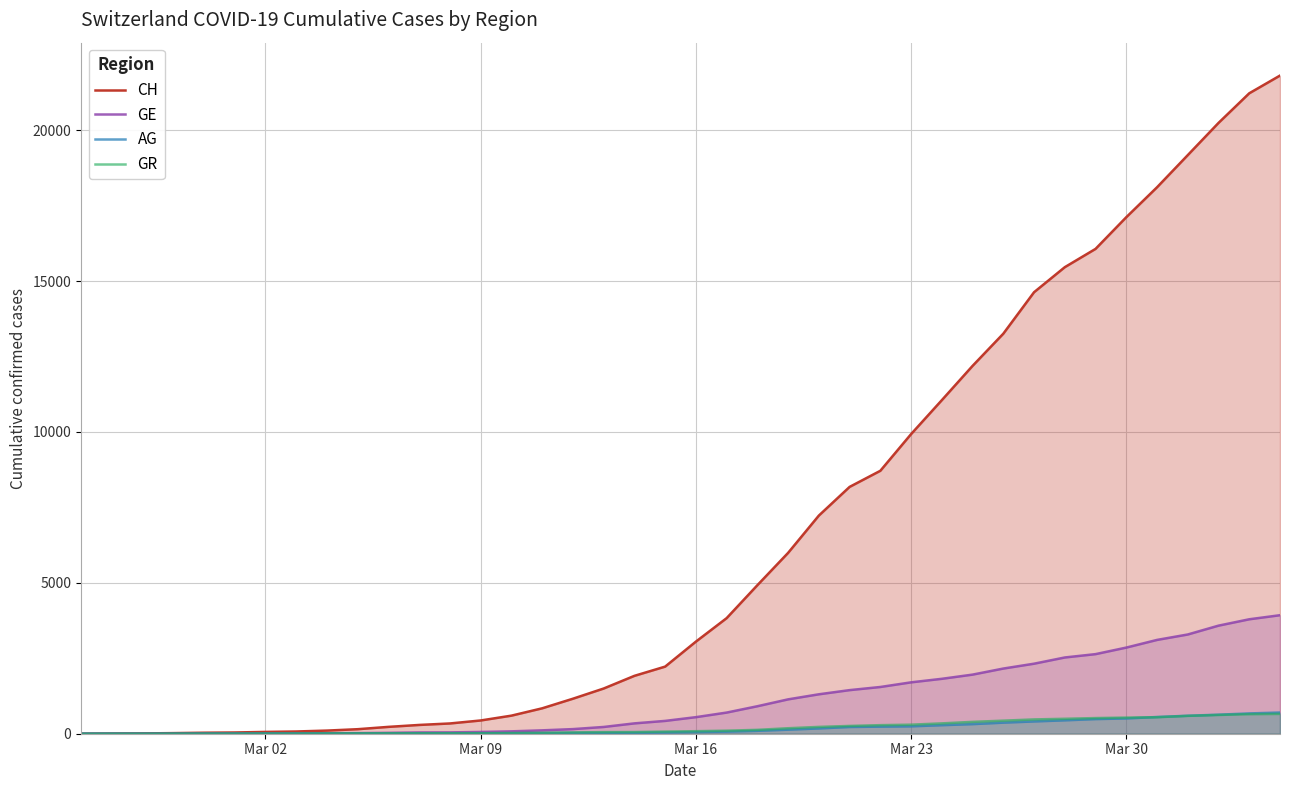

Does the chart have visible grid lines?

Yes